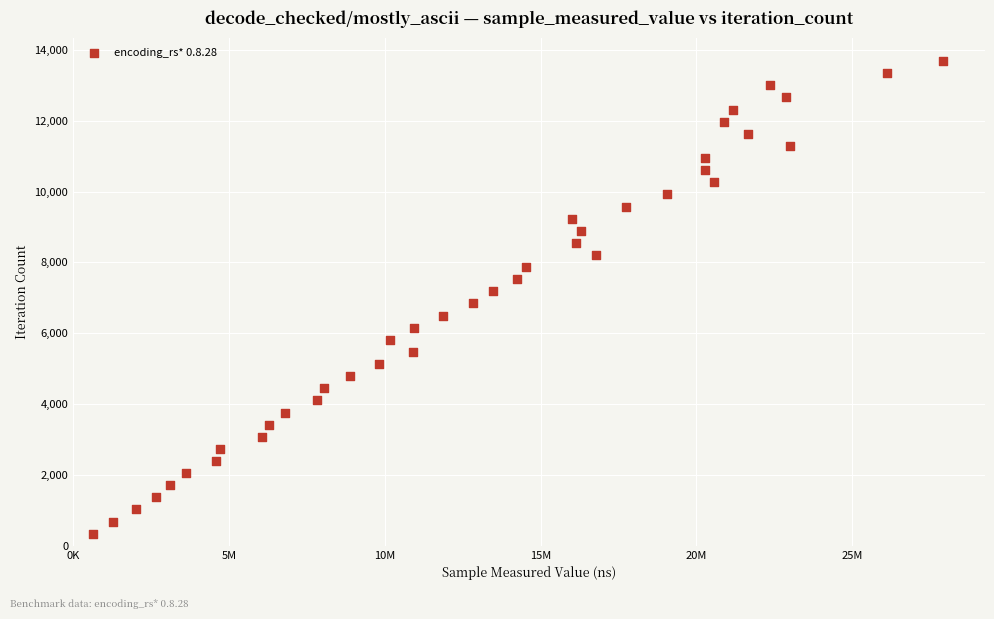

What is the range of Y values (max minus min)?

13338